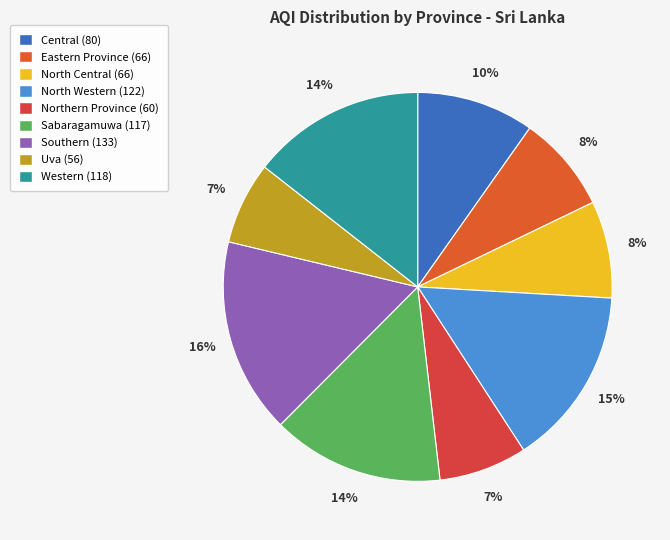

To the nearest percent, what is the difference between the largest and smallest slice percentages?

9%